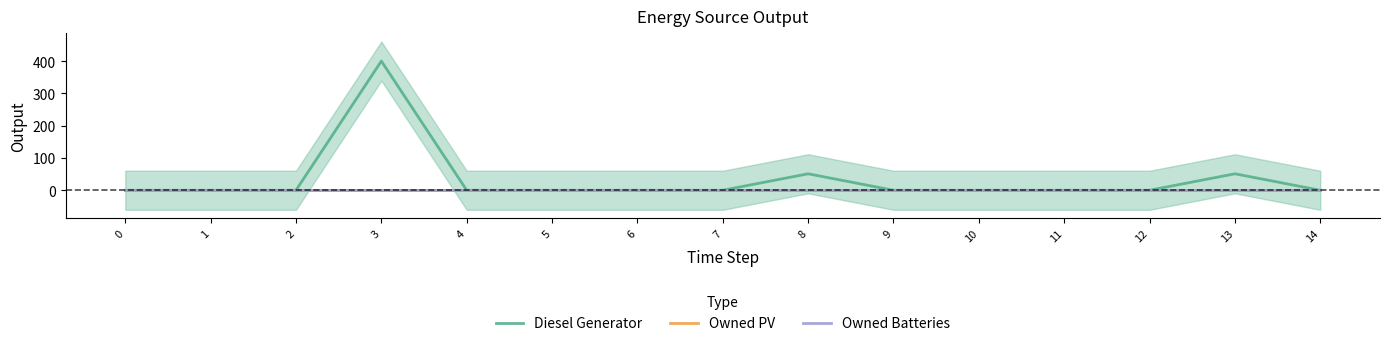

Where is the first local maximum for Diesel Generator?

3